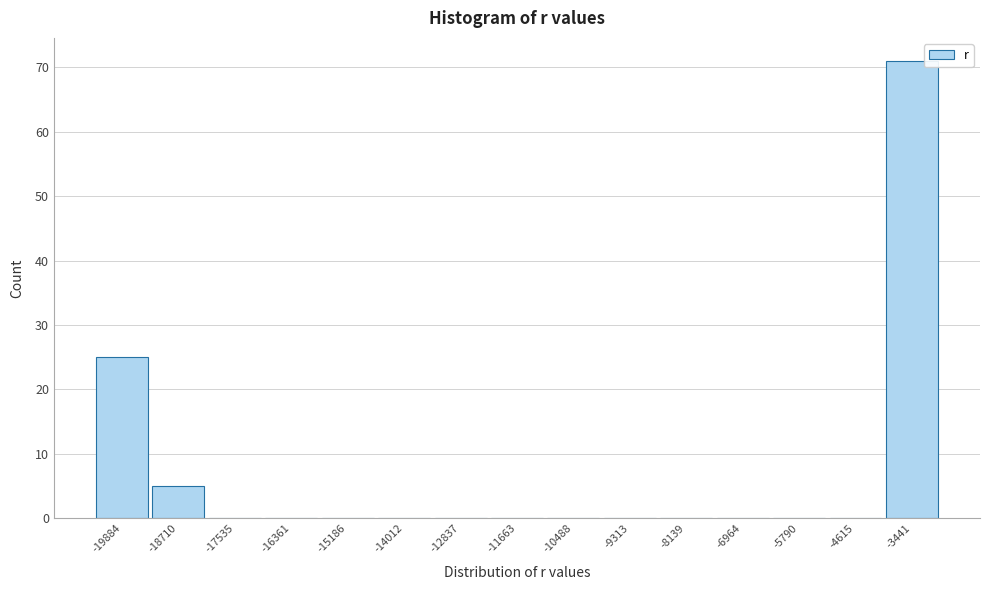

Reading left to right, list every bar in this chart as the range it spans on the x-axis followed by its height. Neither the bar edges nor the heights are printed on the chart, so give them approximately, as read against the axes.

-20400 to -19200: 25
-19200 to -18200: 5
-18200 to -17000: 0
-17000 to -15800: 0
-15800 to -14600: 0
-14600 to -13400: 0
-13400 to -12200: 0
-12200 to -11000: 0
-11000 to -10000: 0
-10000 to -8800: 0
-8800 to -7600: 0
-7600 to -6400: 0
-6400 to -5200: 0
-5200 to -4000: 0
-4000 to -2800: 71